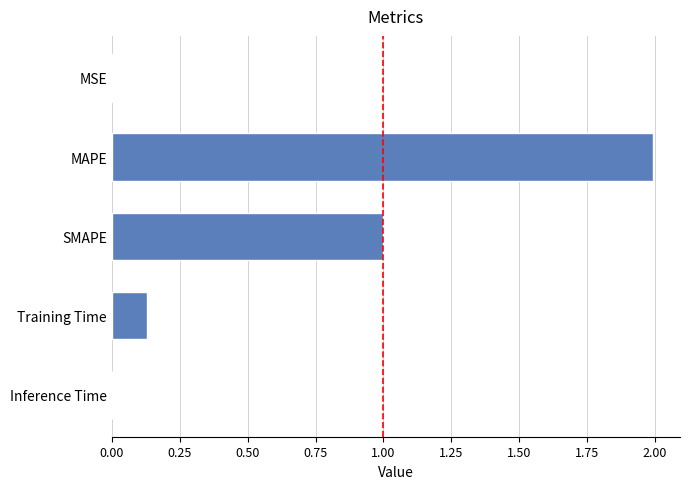

Are the bars horizontal?

Yes